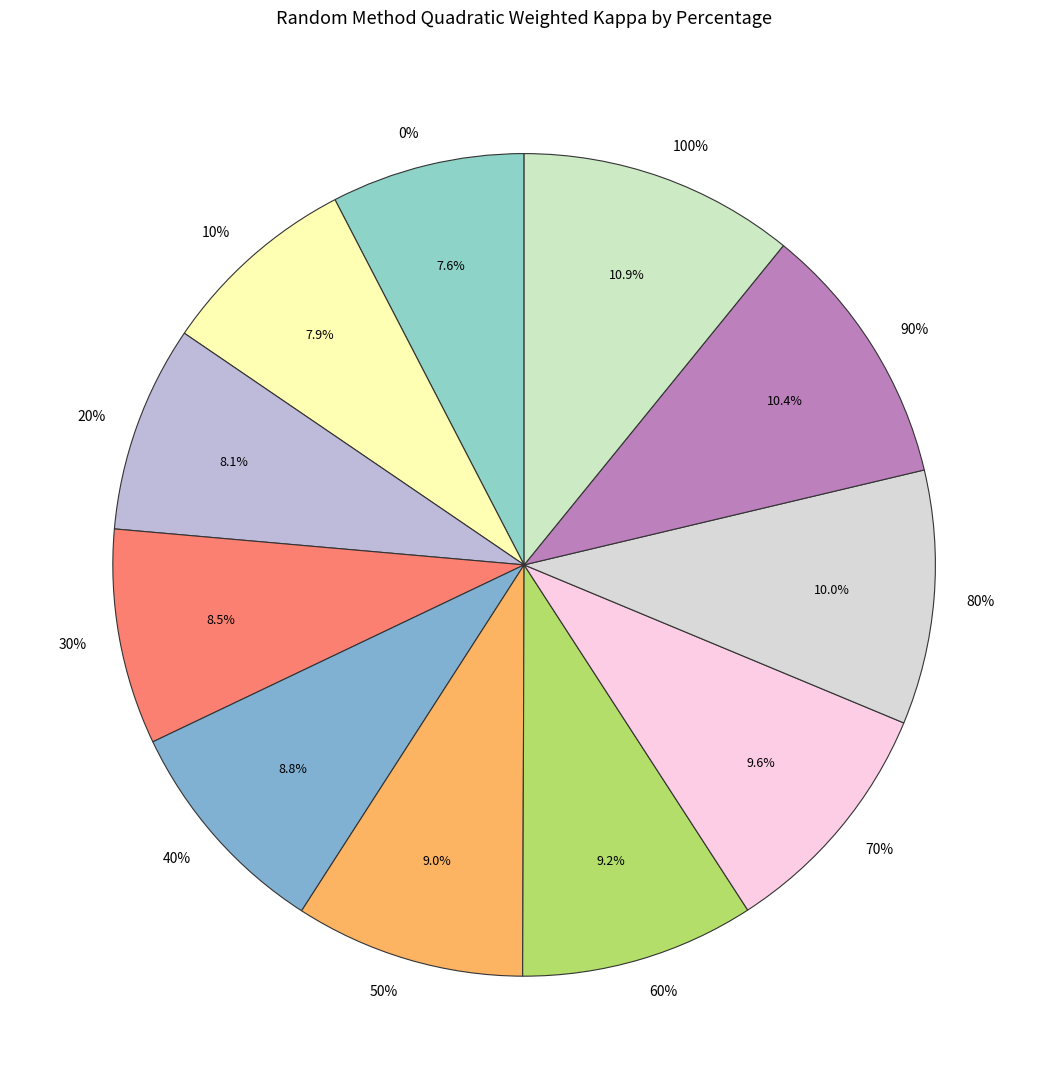

Rank the categories by value from highest to lowest.

100%, 90%, 80%, 70%, 60%, 50%, 40%, 30%, 20%, 10%, 0%